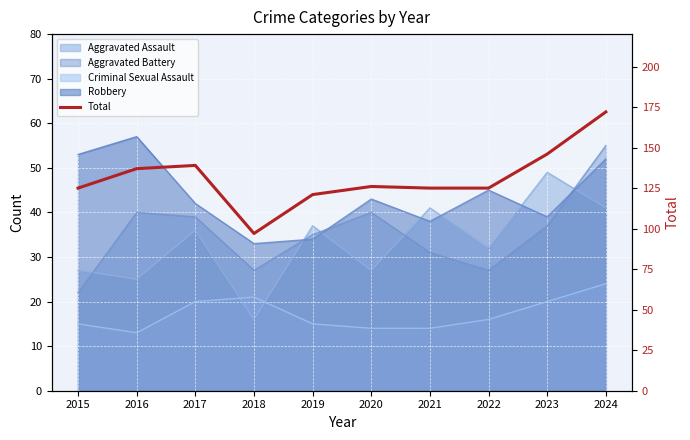

At which label is the value closest to 134?

2016